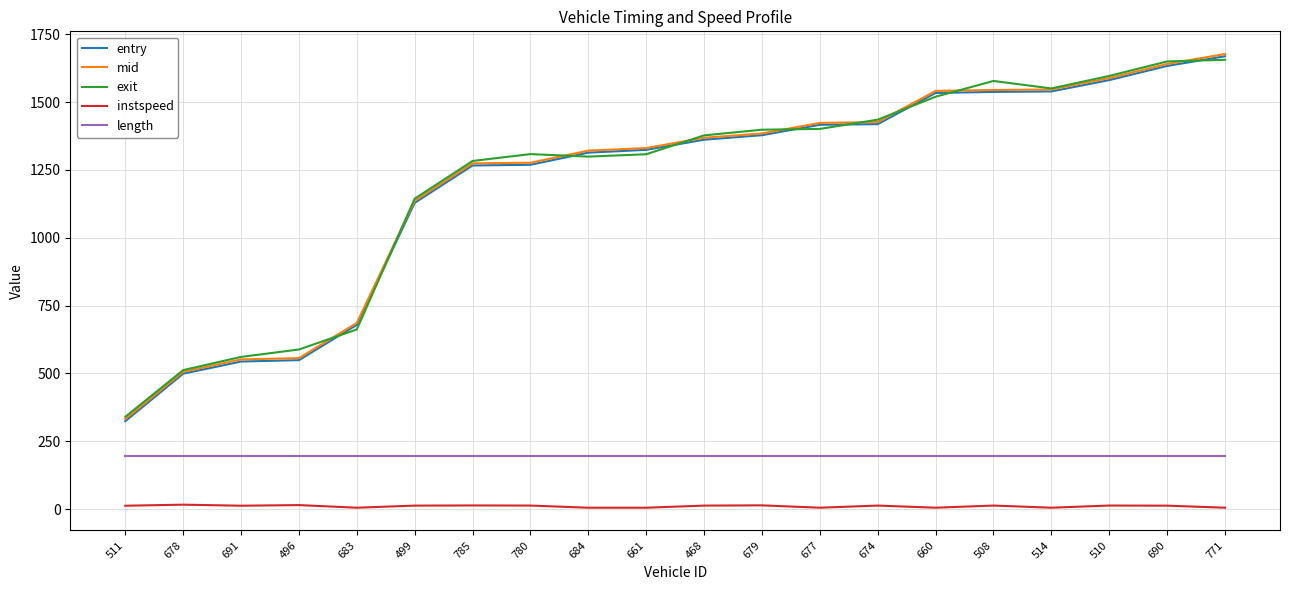

True or false: length and entry intersect in this chart.

False